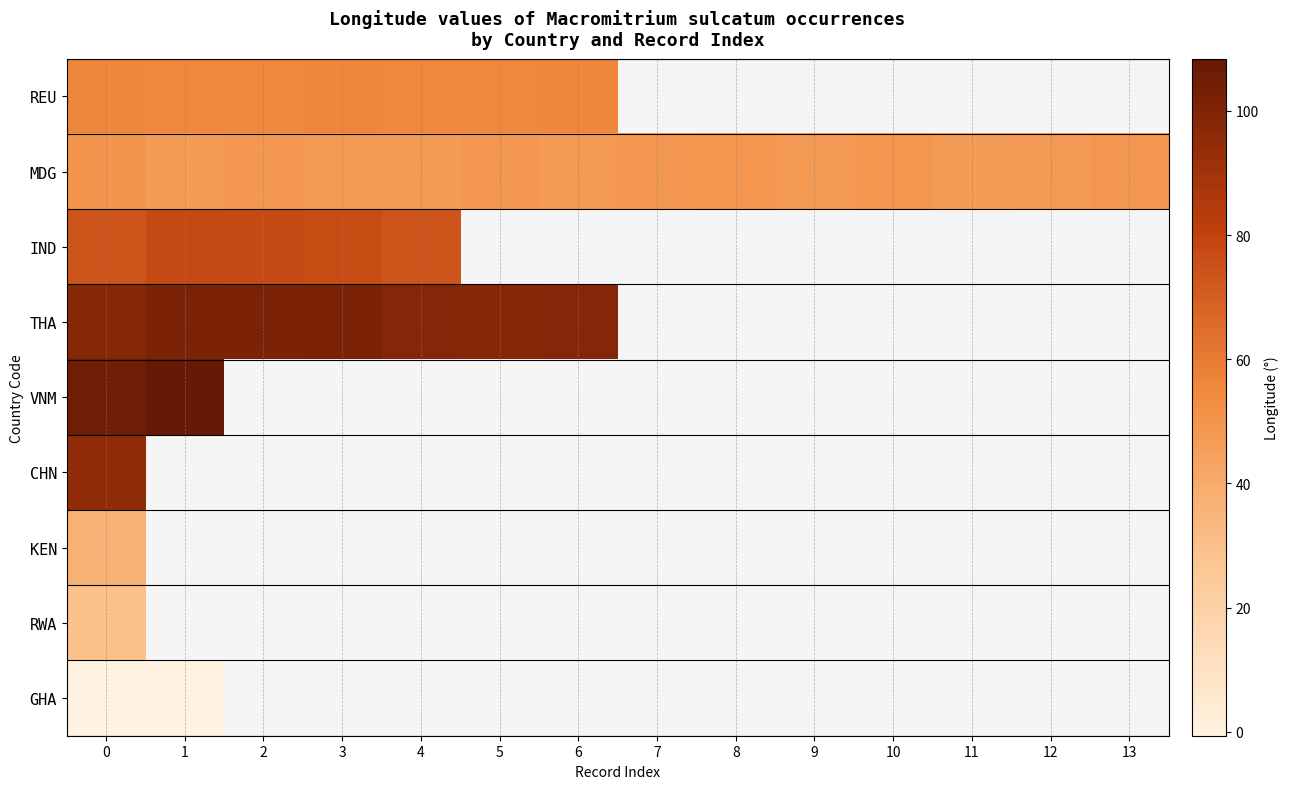

List the labels in order of CHN value, largest first.

0, 1, 2, 3, 4, 5, 6, 7, 8, 9, 10, 11, 12, 13